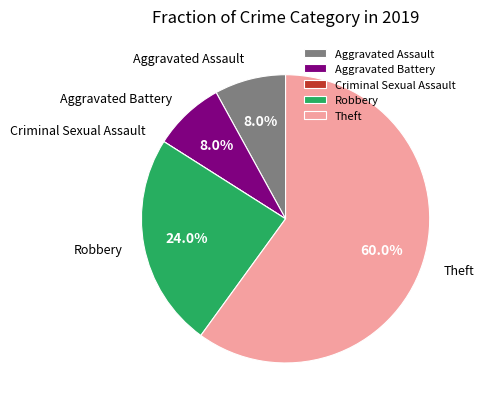

What percentage is NOT represented by Theft?

40.0%